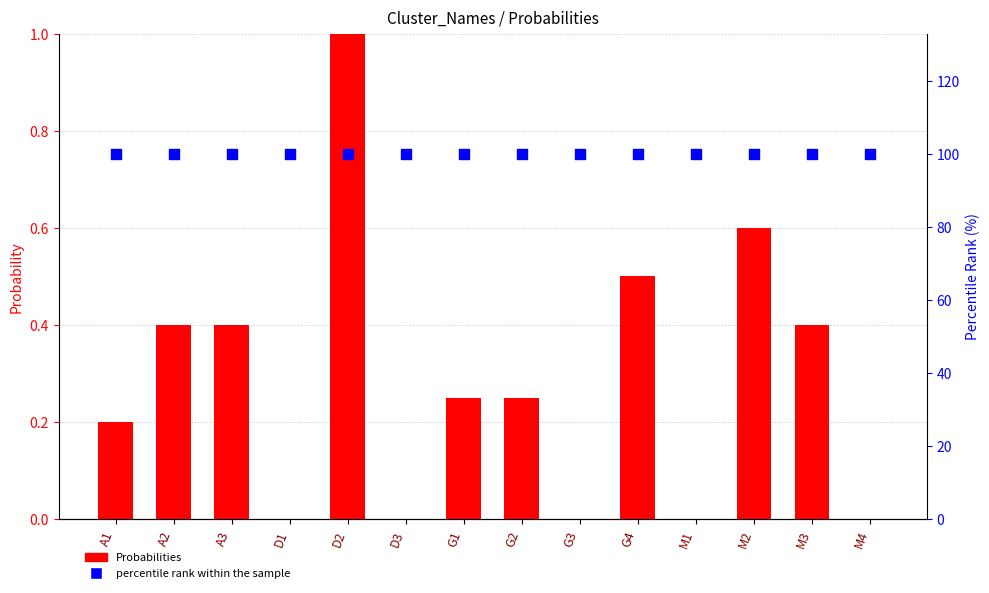

What are all the series names shown in the legend?

Probabilities, percentile rank within the sample